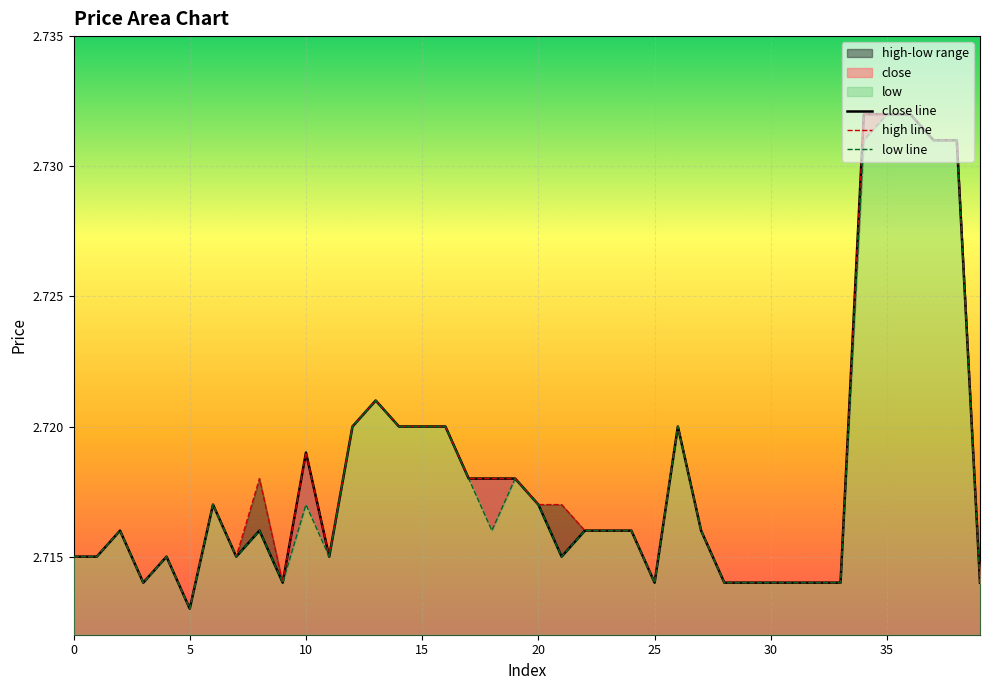

Which has a higher value, 13 or 19?

13